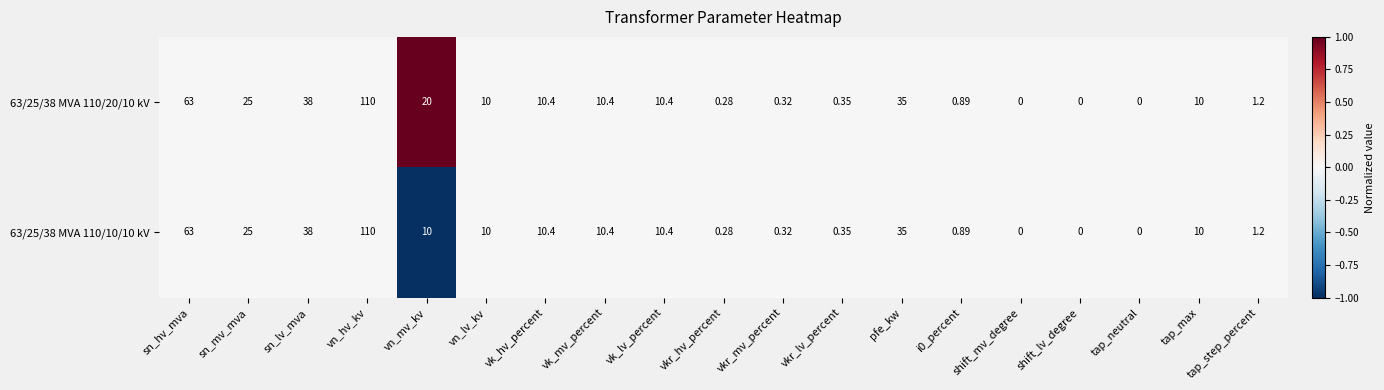

What is the minimum value shown in the chart?

0.0